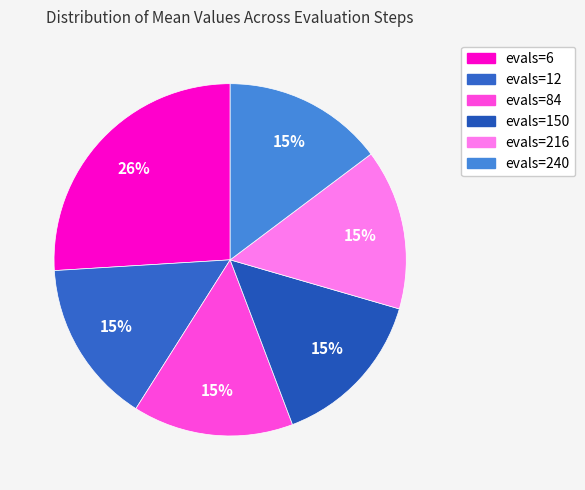

How many segments does this pie chart have?

6